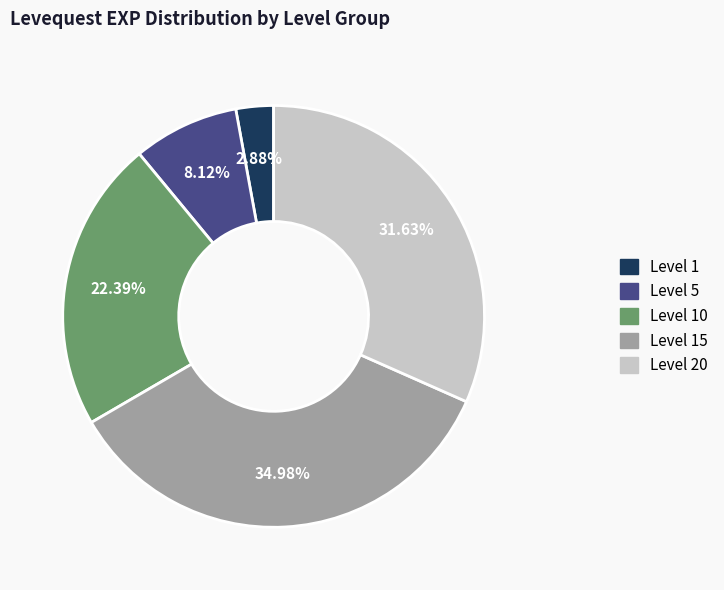

Combined, do Level 1 and Level 10 account for over 50%?

No